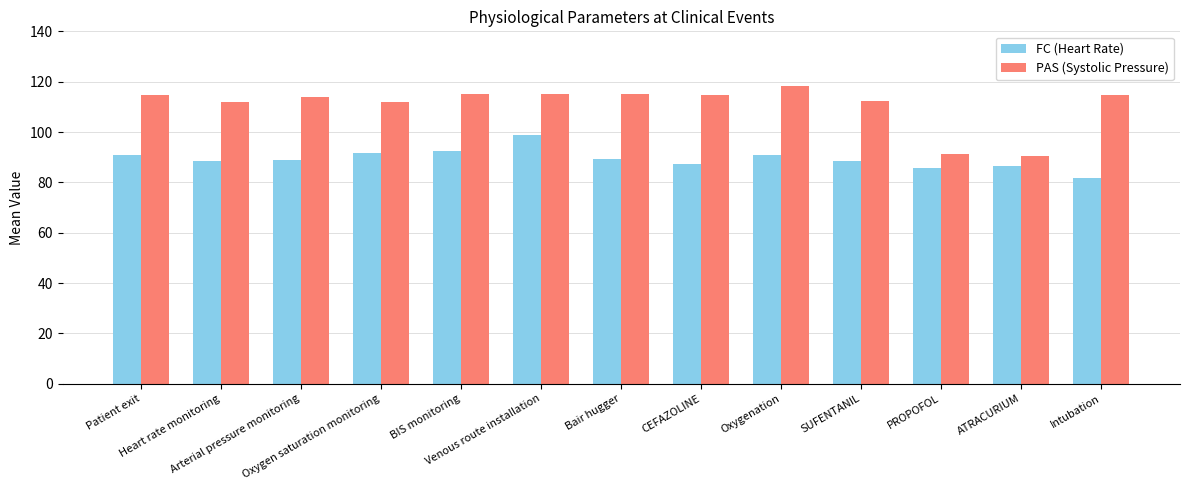

How many data points does each series have?

13